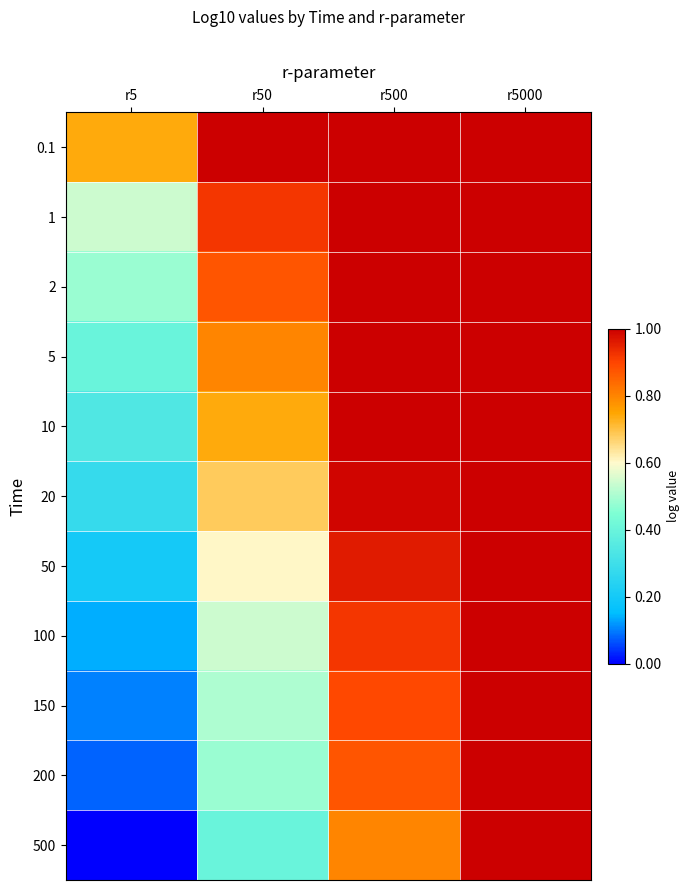

Reading left to right, list all the values displayed in this chart.

0.1: r5=-2.8	r50=-0.0	r500=-0.0	r5000=0.0
1: r5=-5.0	r50=-0.9	r500=-0.0	r5000=0.0
2: r5=-5.6	r50=-1.4	r500=-0.0	r5000=0.0
5: r5=-6.5	r50=-2.2	r500=-0.0	r5000=-0.0
10: r5=-7.1	r50=-2.8	r500=-0.0	r5000=-0.0
20: r5=-7.8	r50=-3.5	r500=-0.1	r5000=-0.0
50: r5=-8.7	r50=-4.3	r500=-0.4	r5000=-0.0
100: r5=-9.3	r50=-5.0	r500=-0.9	r5000=-0.0
150: r5=-9.7	r50=-5.4	r500=-1.2	r5000=-0.0
200: r5=-10.0	r50=-5.6	r500=-1.4	r5000=-0.0
500: r5=-10.9	r50=-6.5	r500=-2.2	r5000=-0.0